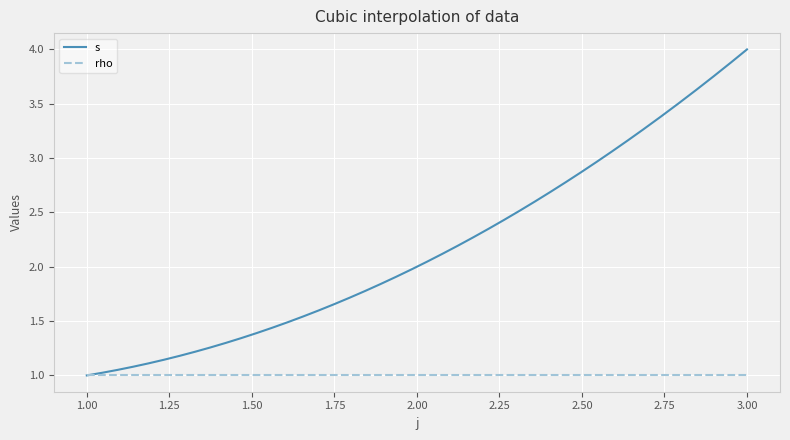

Which series has the widest spread of values?

s